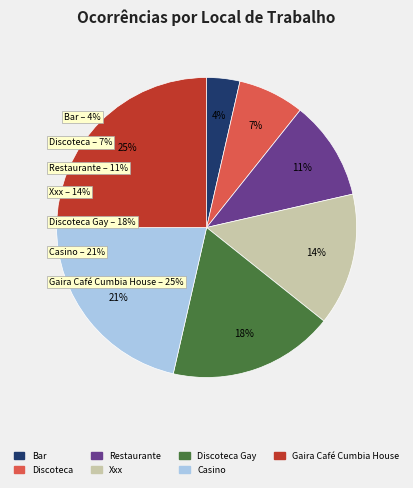

Which slice is the smallest?

Bar